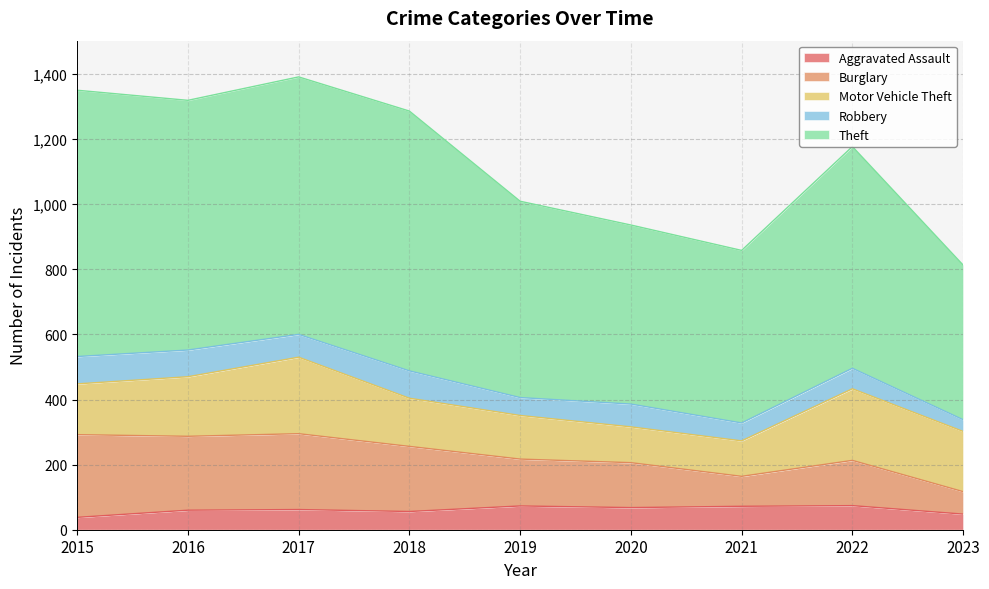

What is the greatest value displayed?

1391